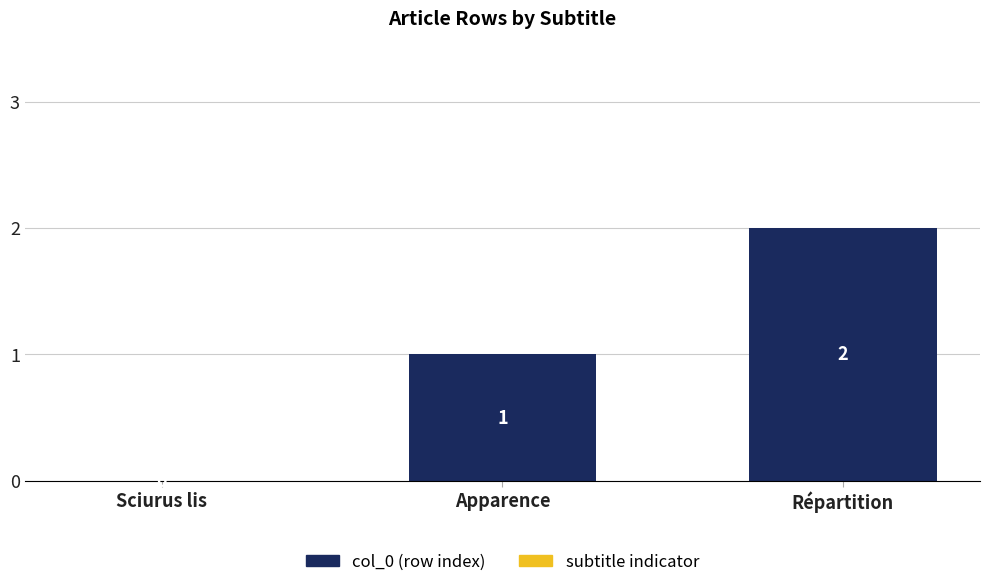

True or false: the data shows 1 at Sciurus lis.

False